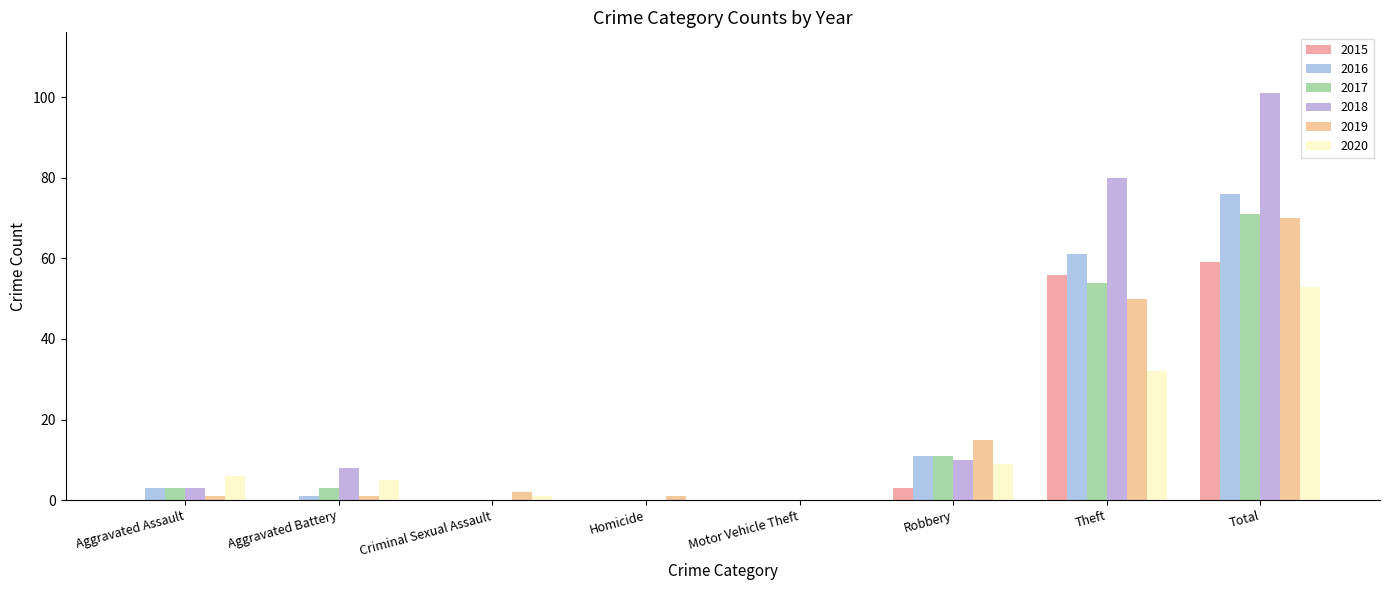

How many data points does each series have?

8